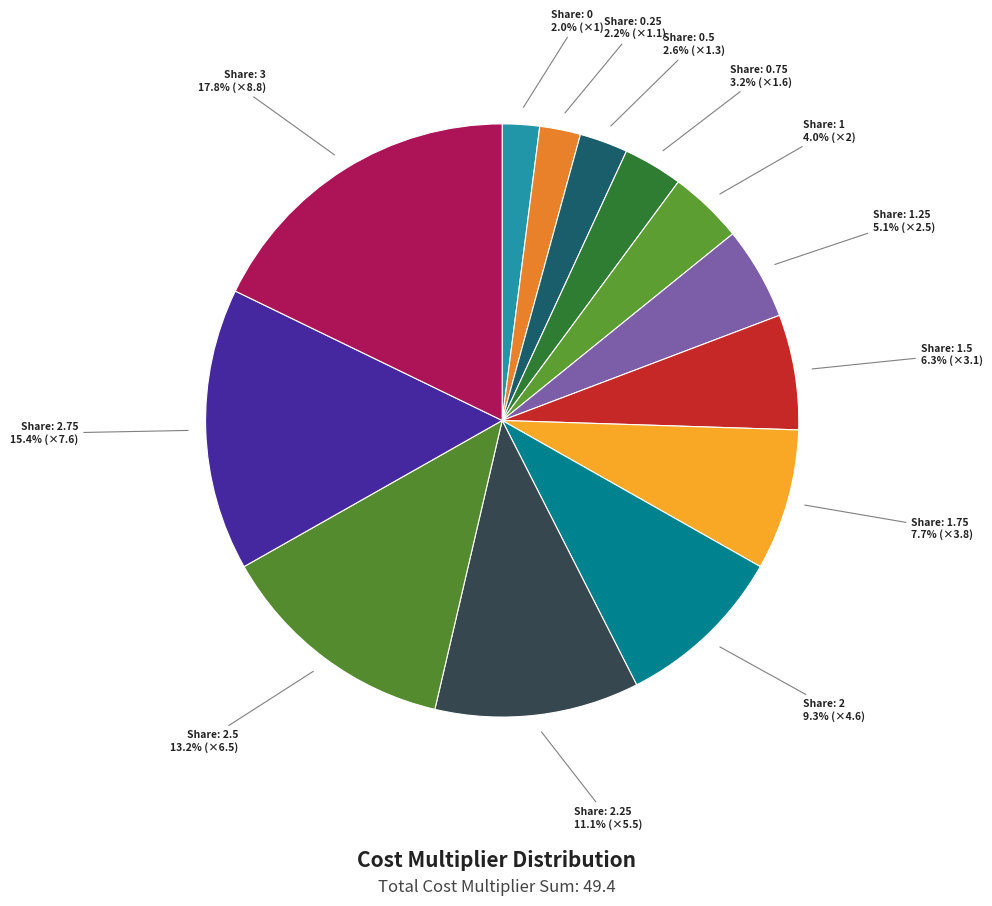

What is the largest slice in the pie chart?

3